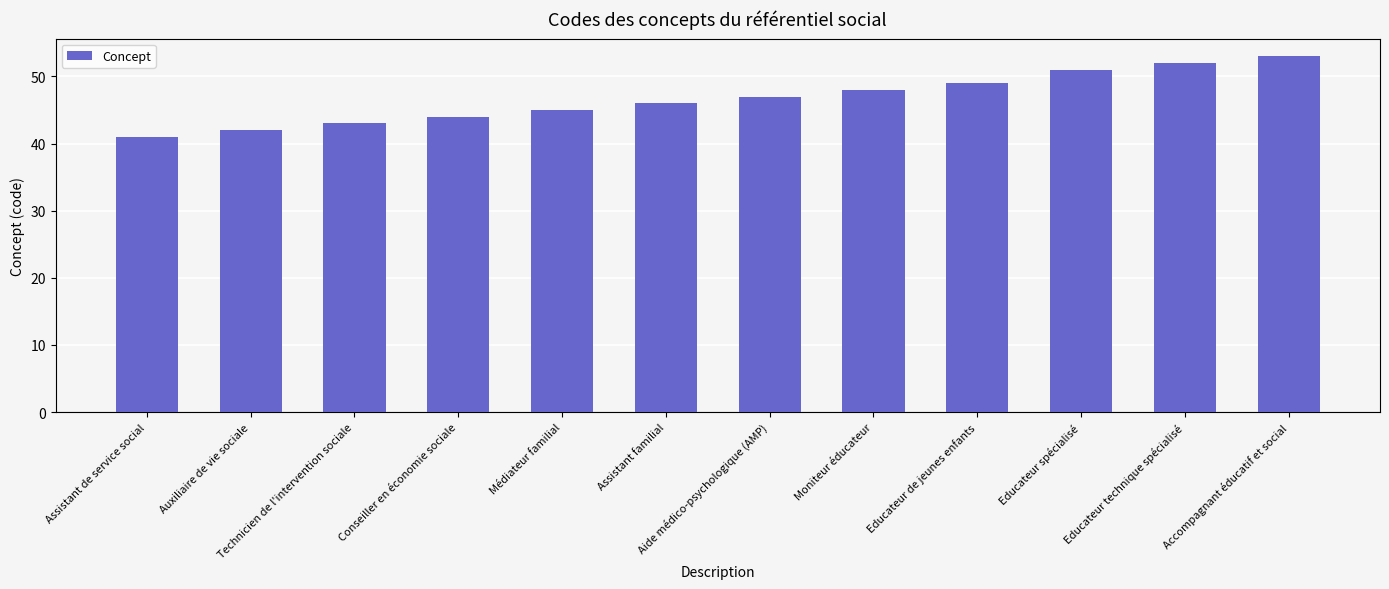

Count the number of data series in this chart.

1